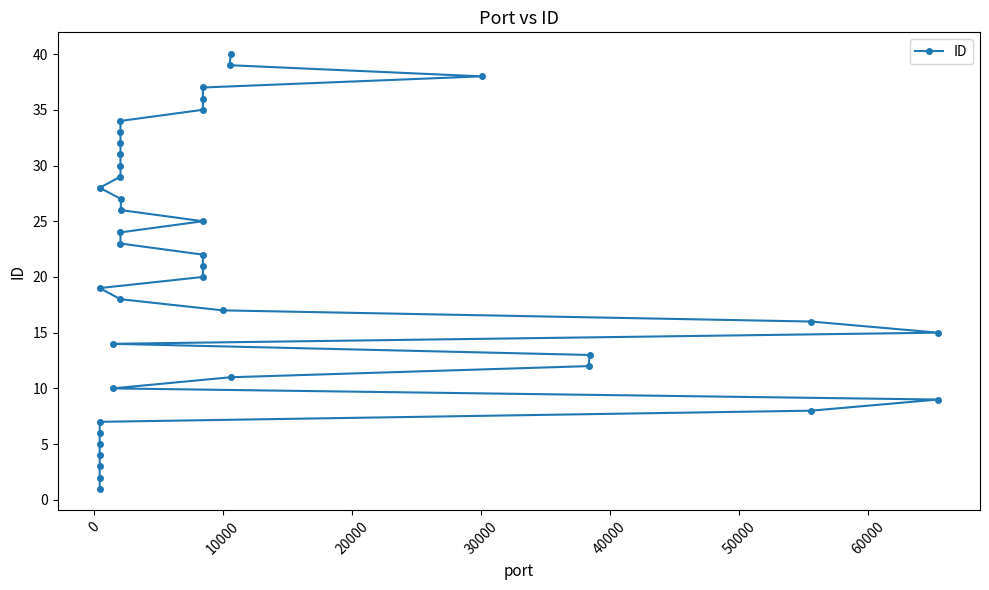

Reading right to left, transcribe all the data shown in this chart.

40	39	38	37	36	35	34	33	32	31	30	29	28	27	26	25	24	23	22	21	20	19	18	17	16	15	14	13	12	11	10	9	8	7	6	5	4	3	2	1